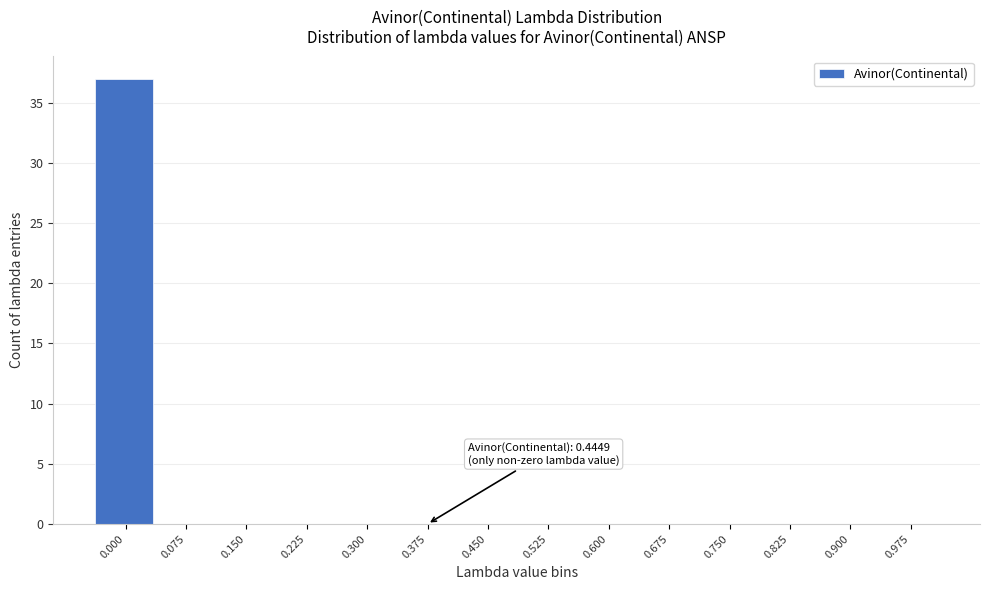

Reading left to right, extract all data points from this chart.

0.000=37	0.075=0	0.150=0	0.225=0	0.300=0	0.375=0	0.450=0	0.525=0	0.600=0	0.675=0	0.750=0	0.825=0	0.900=0	0.975=0